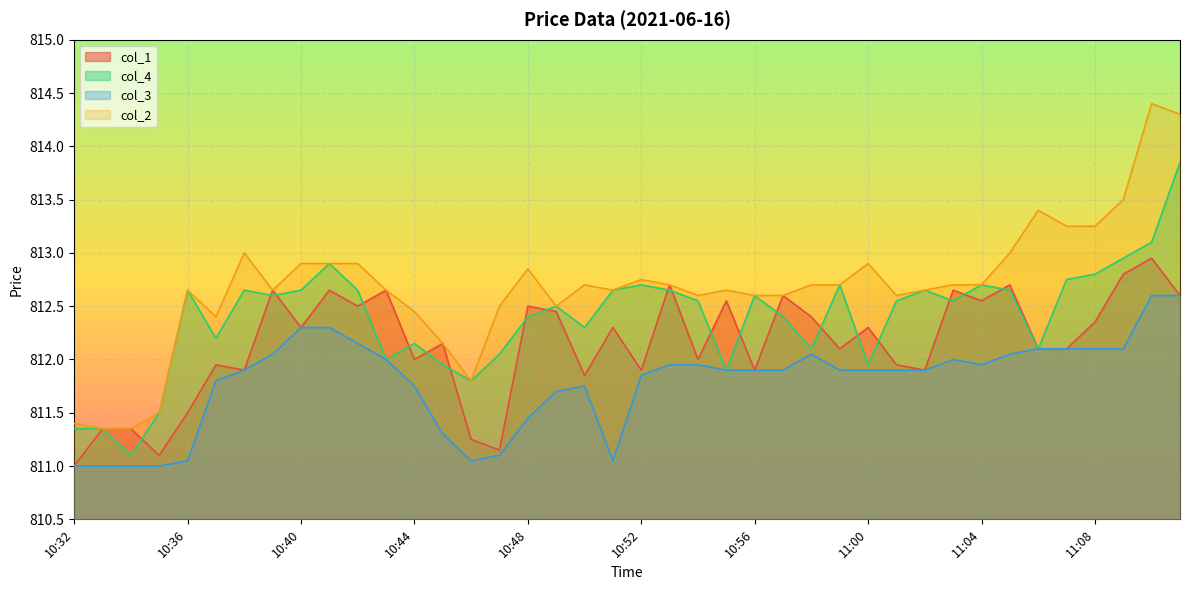

At which category does col_1 reach its first local peak?

10:37